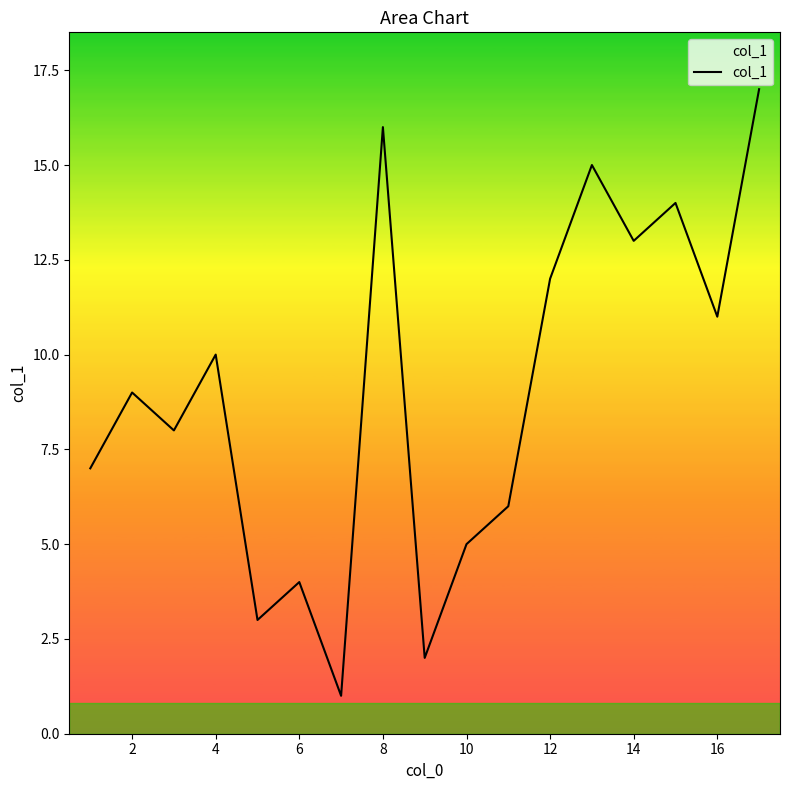

What is the minimum value shown in the chart?

1